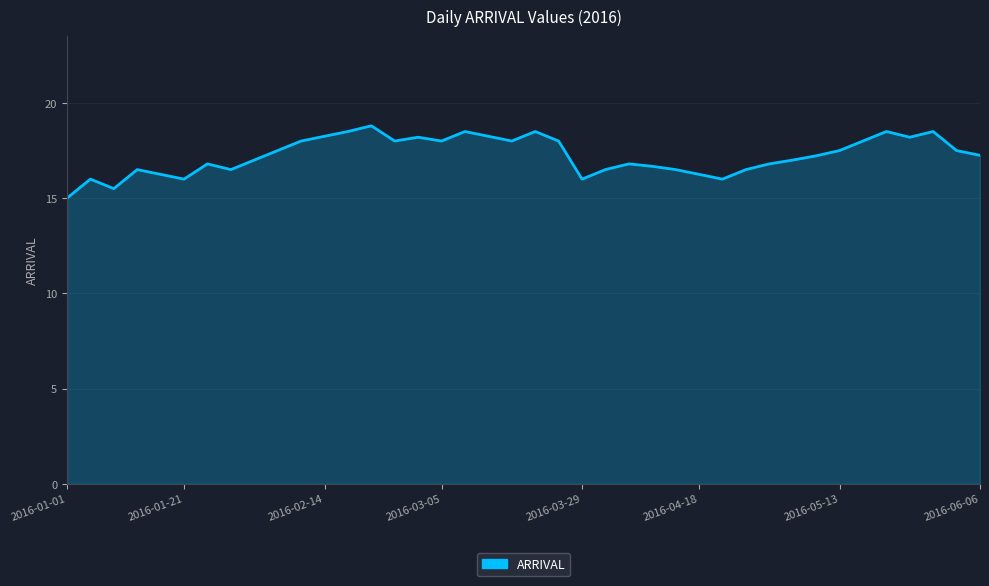

What is the difference between the maximum and minimum values?

3.8